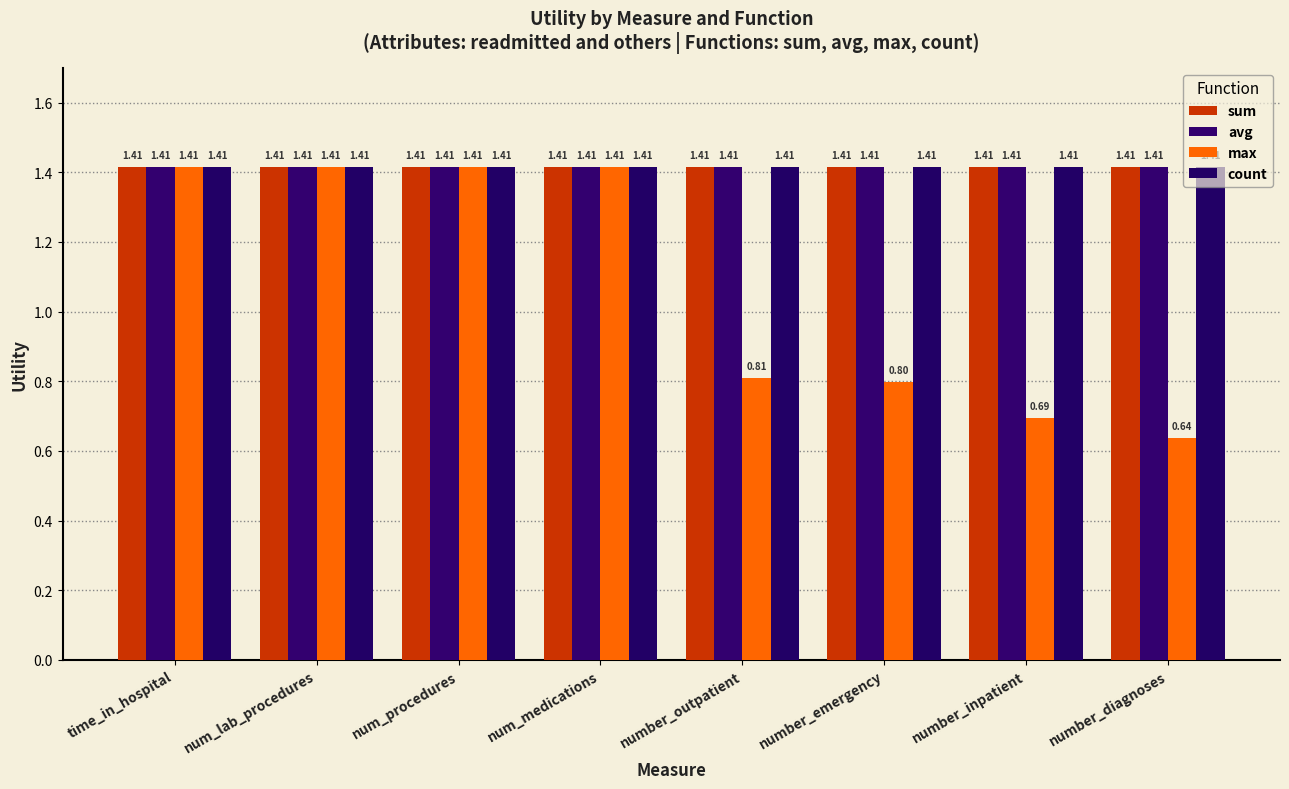

Between number_inpatient and num_procedures, which is larger?

number_inpatient